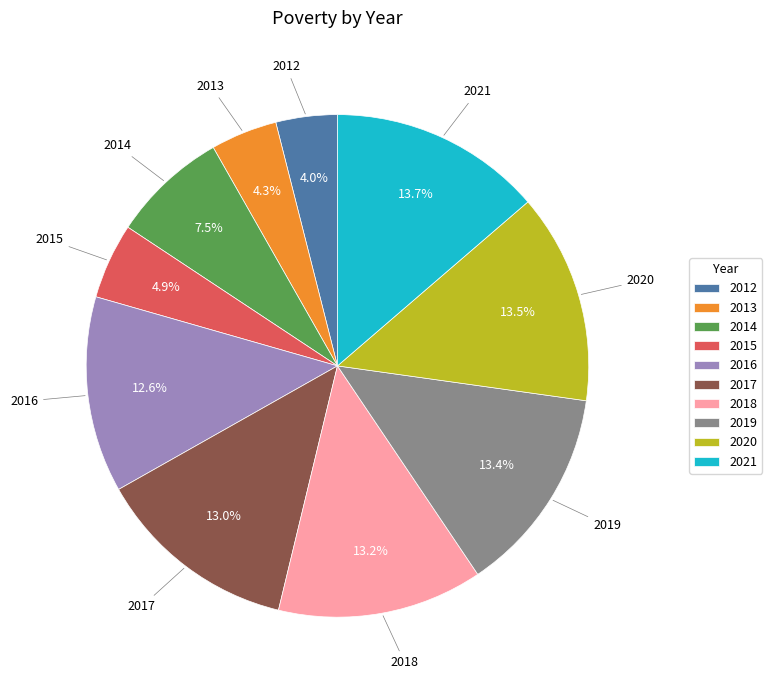

To the nearest percent, what is the combined percentage of 2015 and 2013?

9%